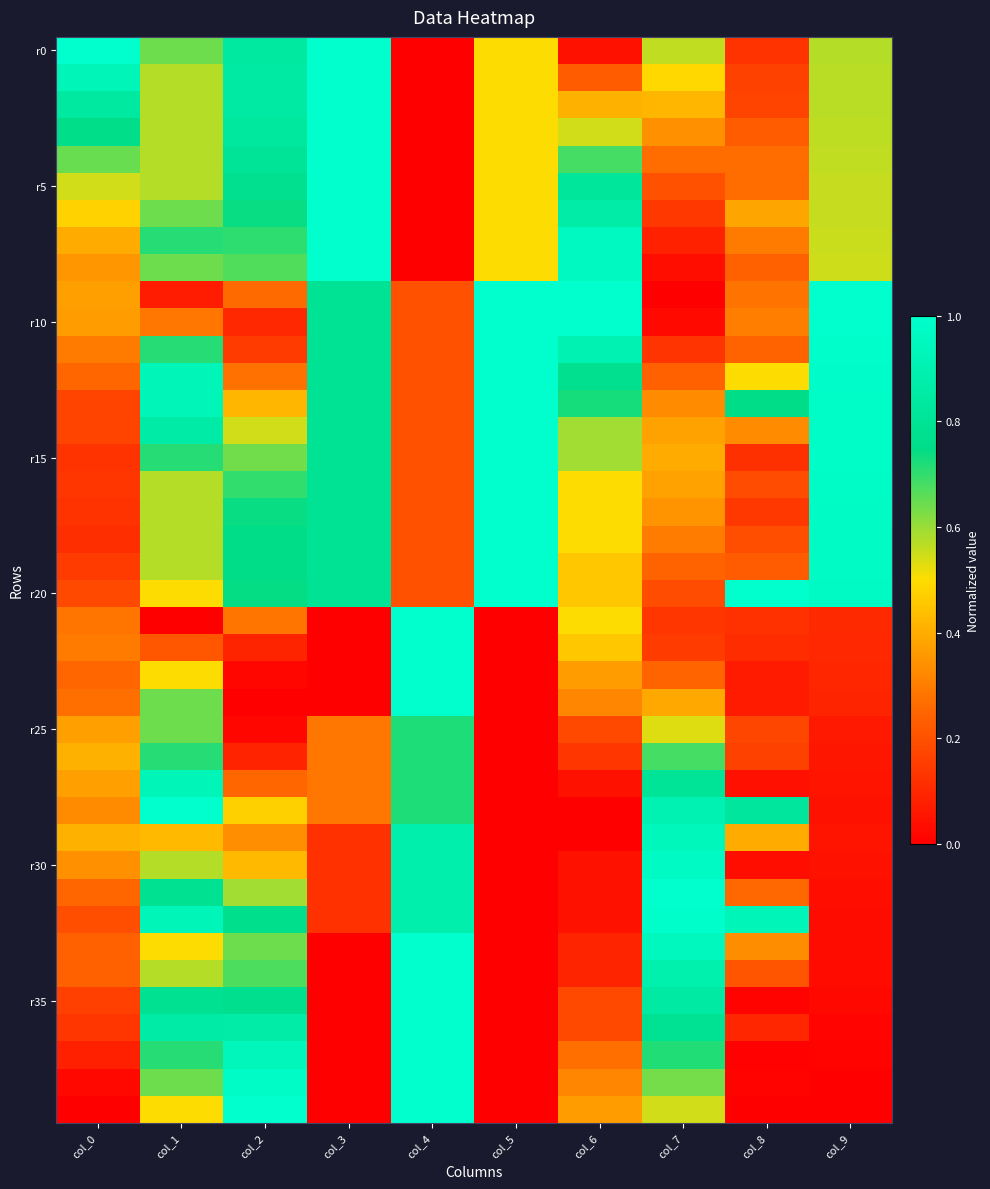

At which category is the sum across all series the highest?

col_1